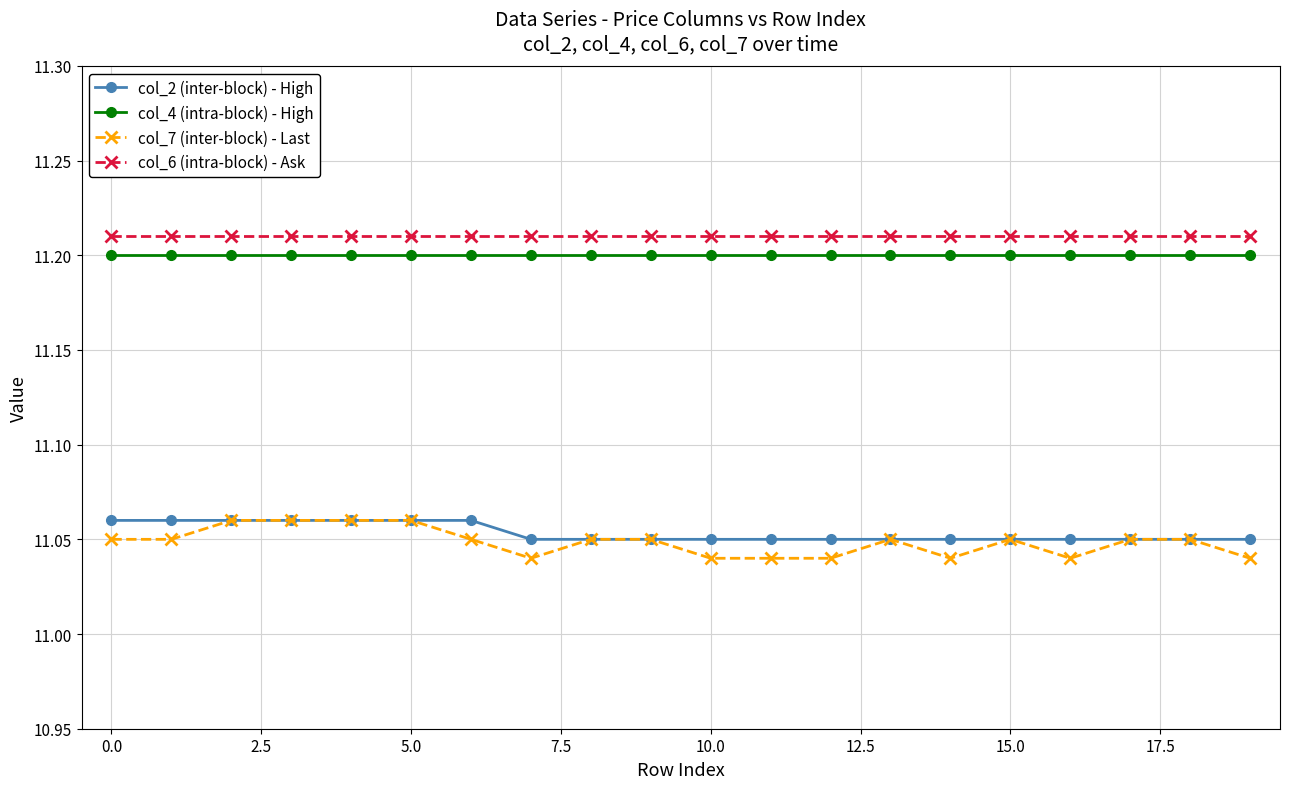

True or false: col_2 (inter-block) - High and col_6 (intra-block) - Ask cross at least once.

False